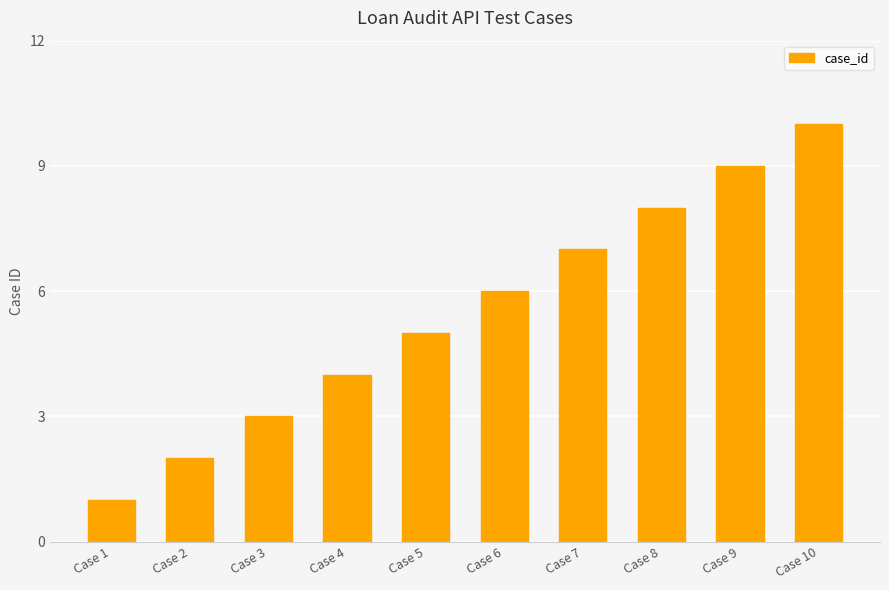

Is it true that the value at Case 8 is 8?

True